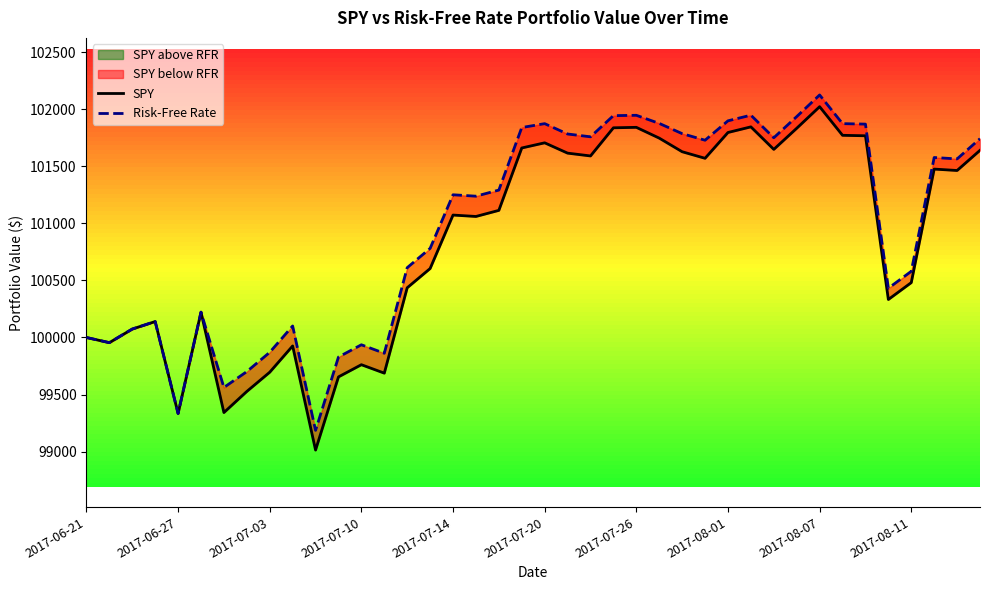

In Risk-Free Rate, how many points are lower than both neighbors (excluding endpoints)?

11